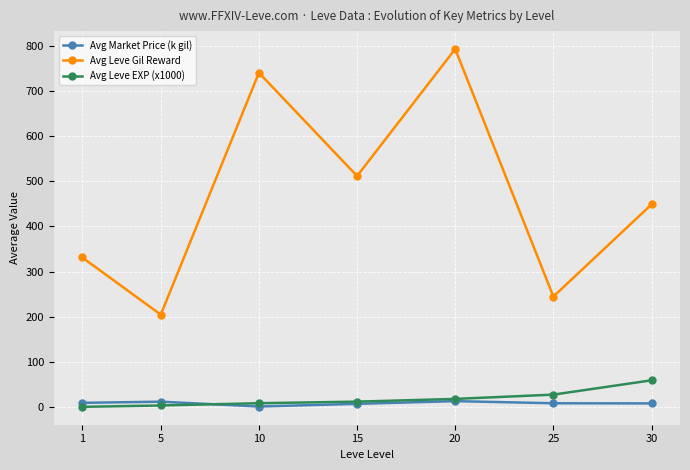

What is the maximum value shown in the chart?

792.5